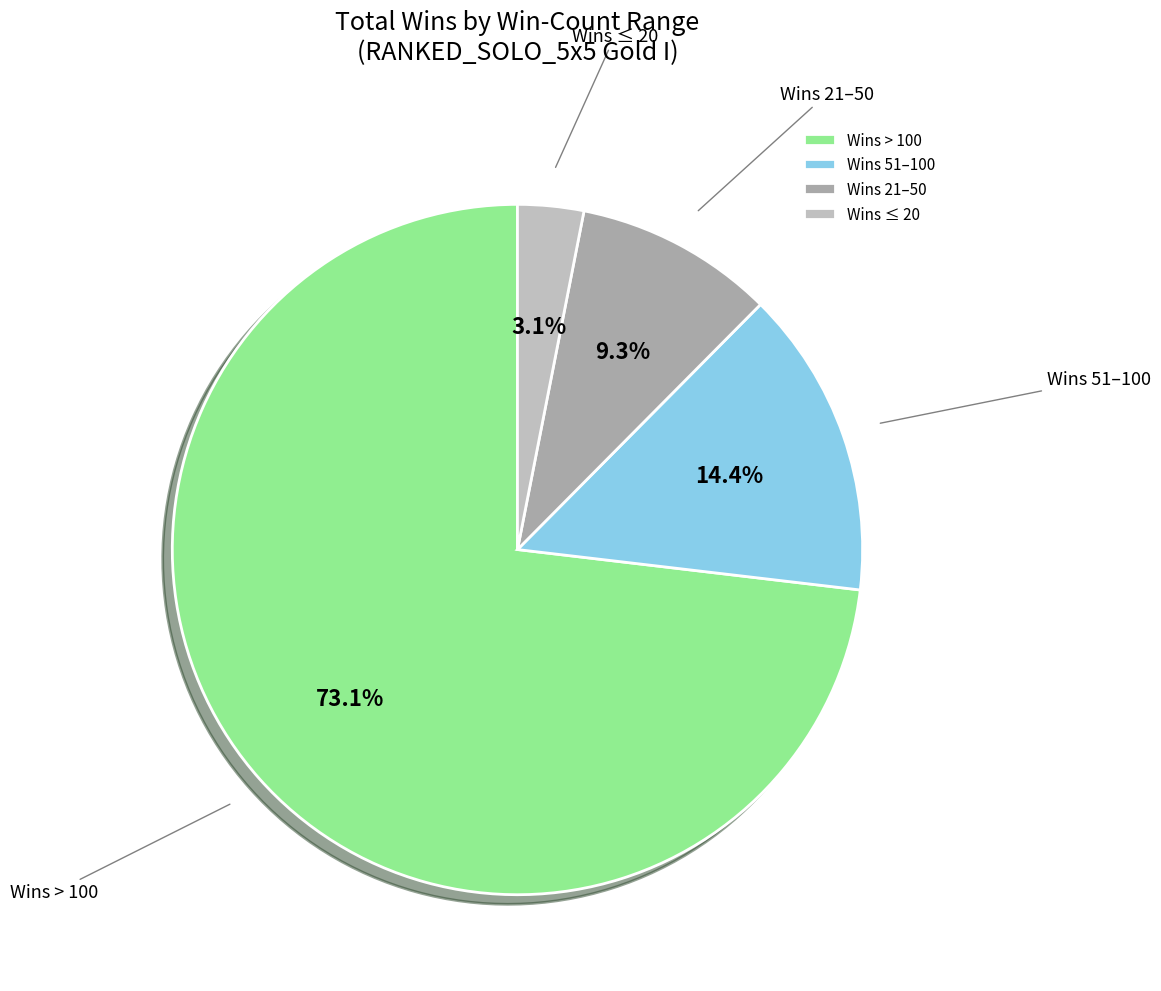

Rank the categories by value from highest to lowest.

Wins > 100, Wins 51–100, Wins 21–50, Wins ≤ 20